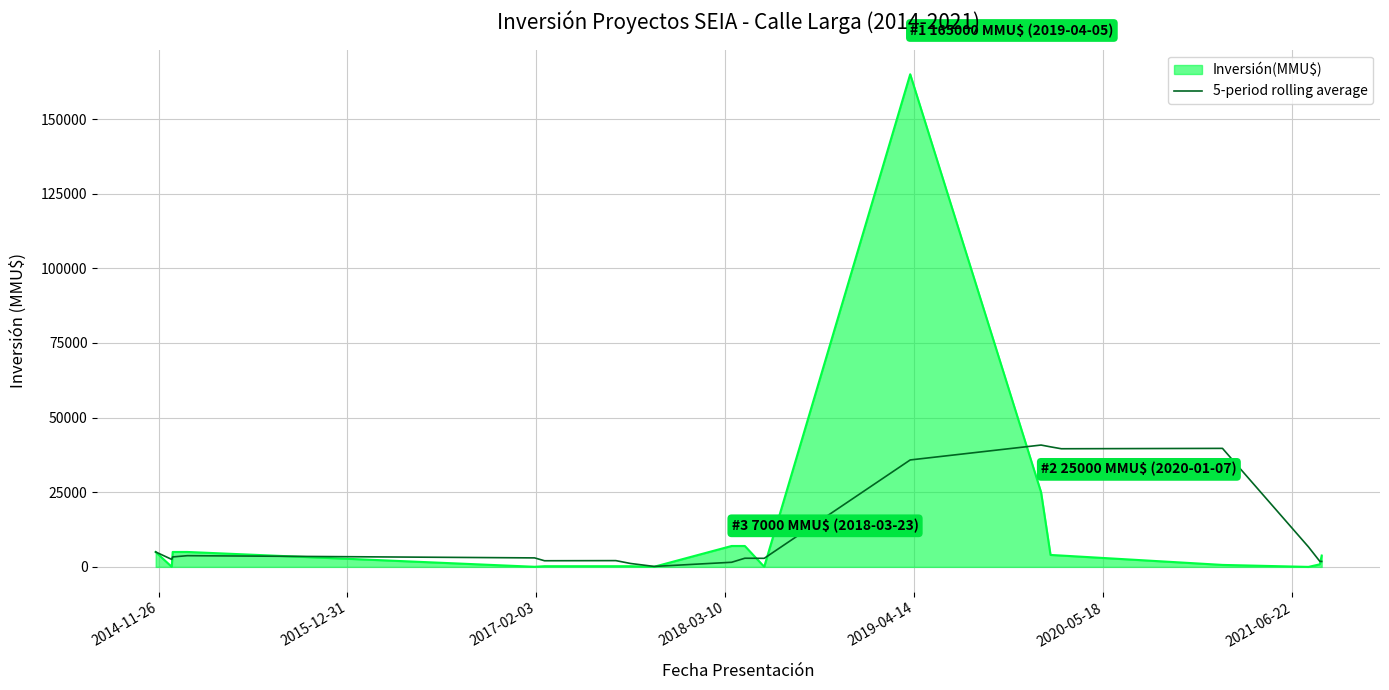

List the series in order of their peak value, lowest first.

5-period rolling average, Inversión(MMU$)